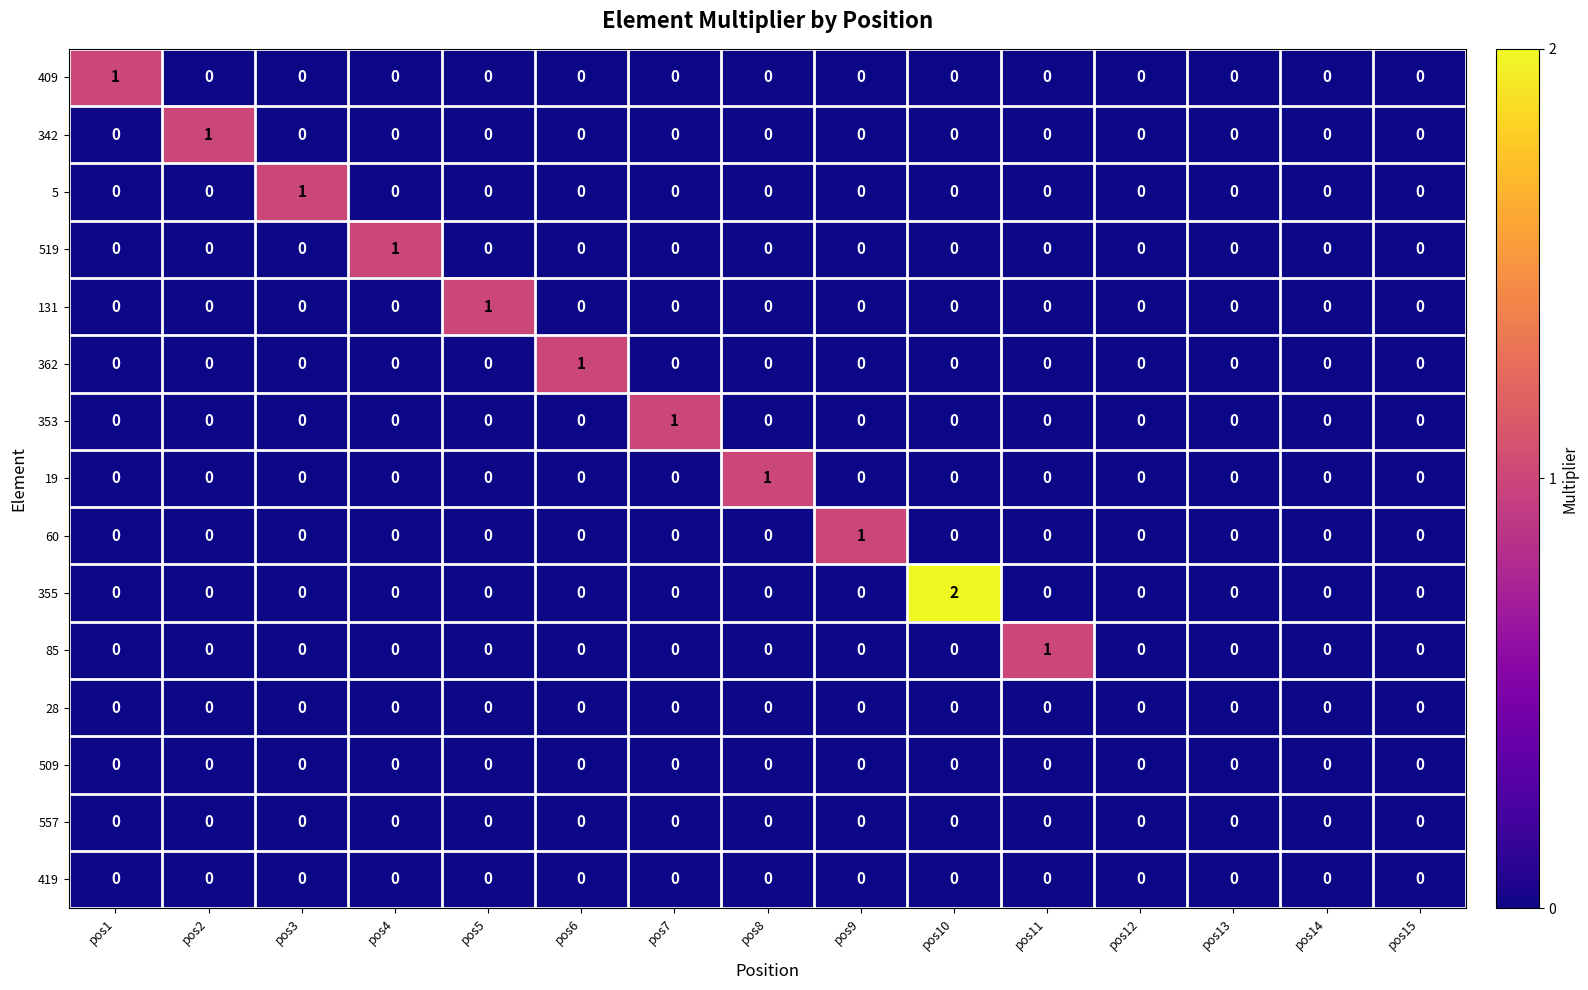

At which category does the chart reach its peak across all series?

pos10